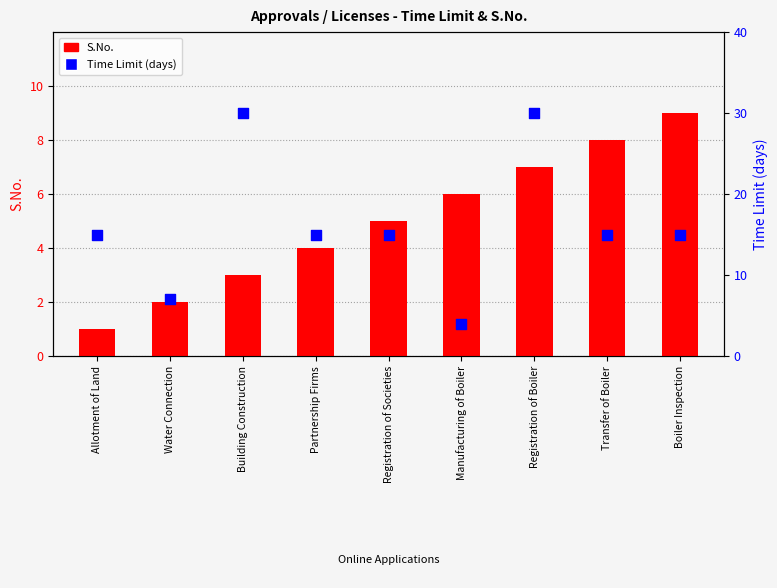

Which series reaches the maximum Y coordinate?

Time Limit (days)